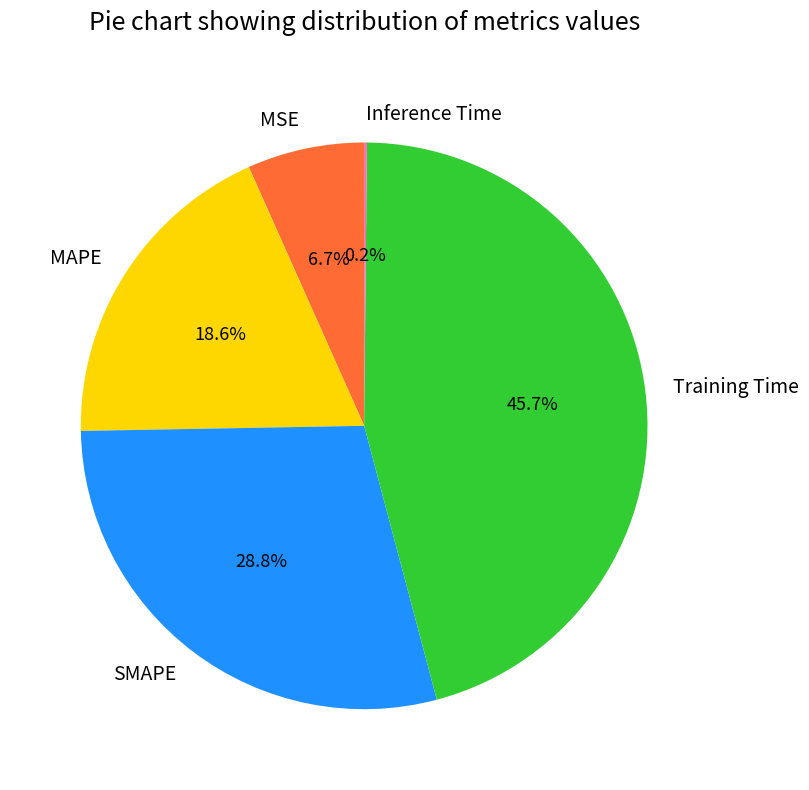

To the nearest percent, what is the average slice percentage?

20%